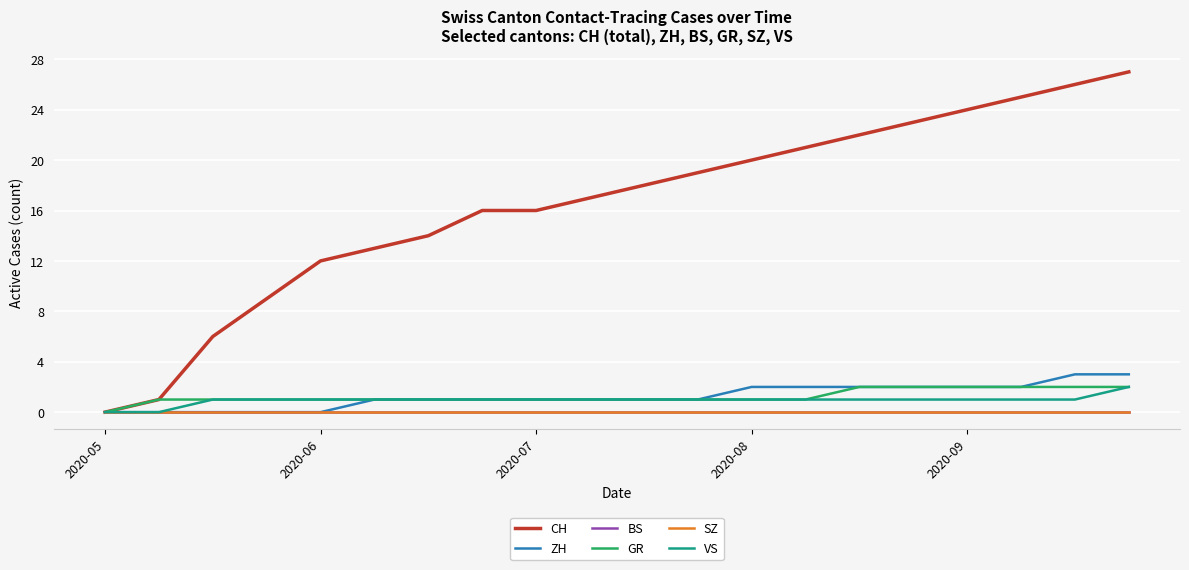

Does the chart display data point markers on the line(s)?

No